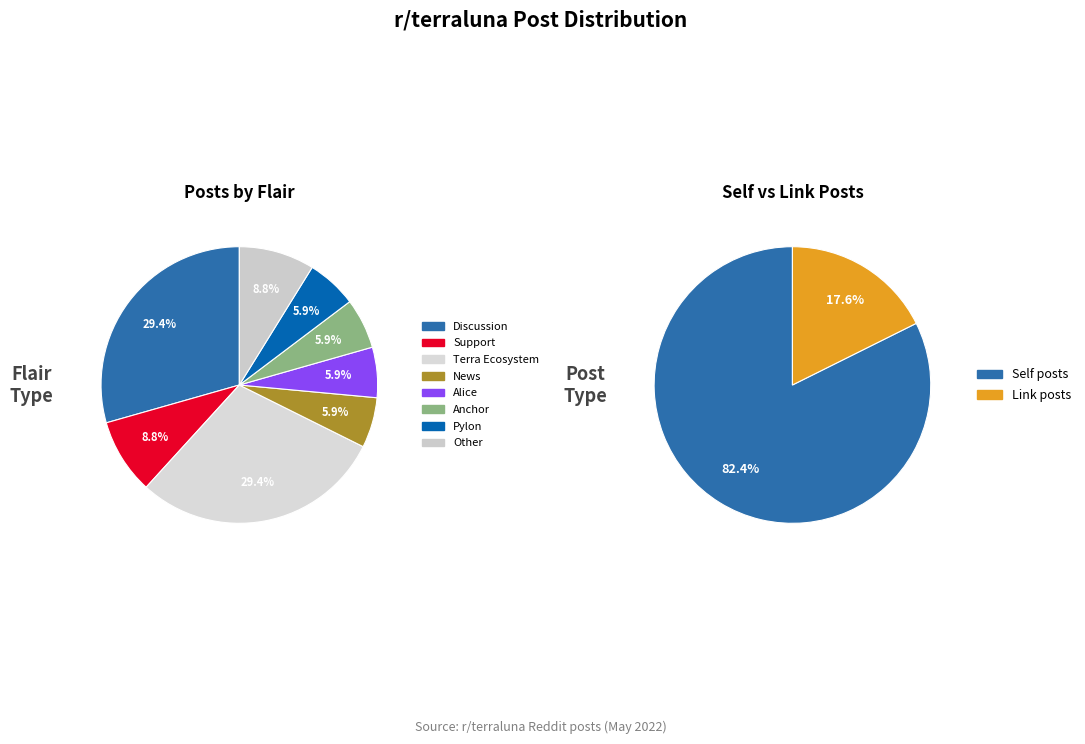

Which category has the biggest portion of the pie?

Discussion